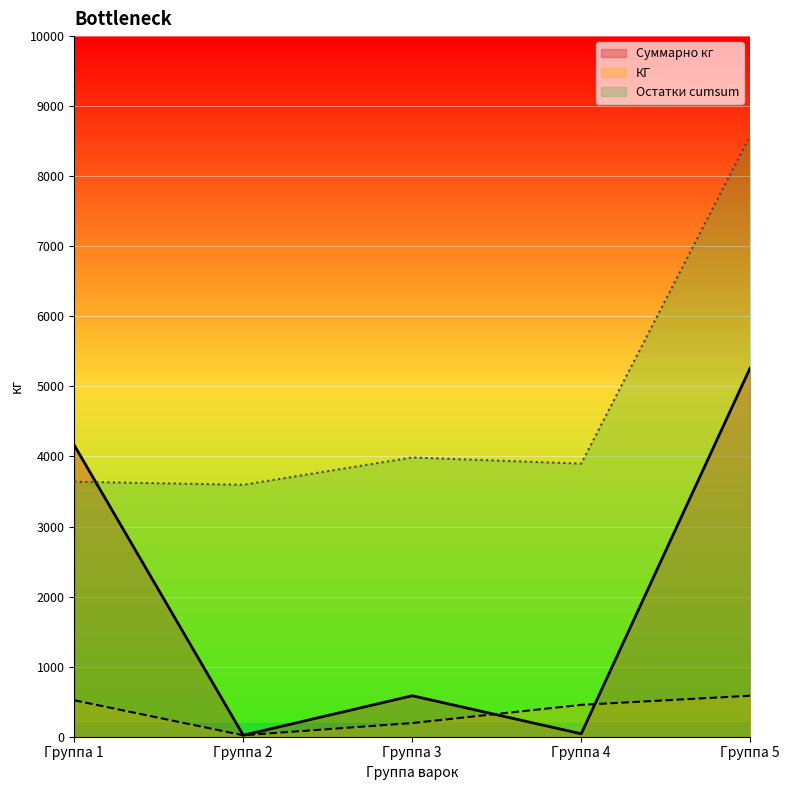

At which label does КГ reach its peak?

Группа 5